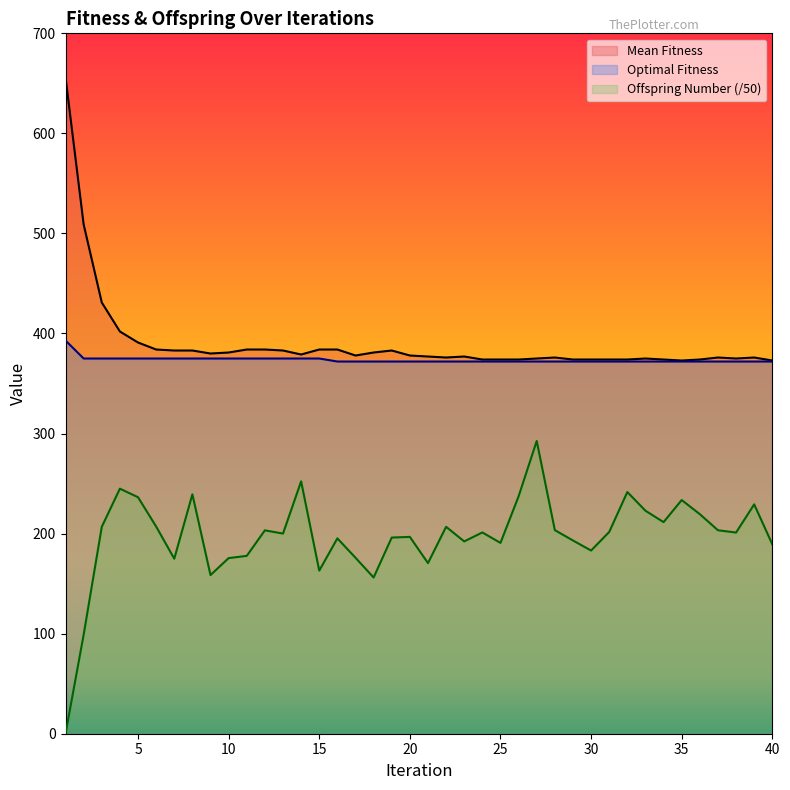

List the labels in order of Optimal Fitness value, smallest first.

16, 17, 18, 19, 20, 21, 22, 23, 24, 25, 26, 27, 28, 29, 30, 31, 32, 33, 34, 35, 36, 37, 38, 39, 40, 2, 3, 4, 5, 6, 7, 8, 9, 10, 11, 12, 13, 14, 15, 1